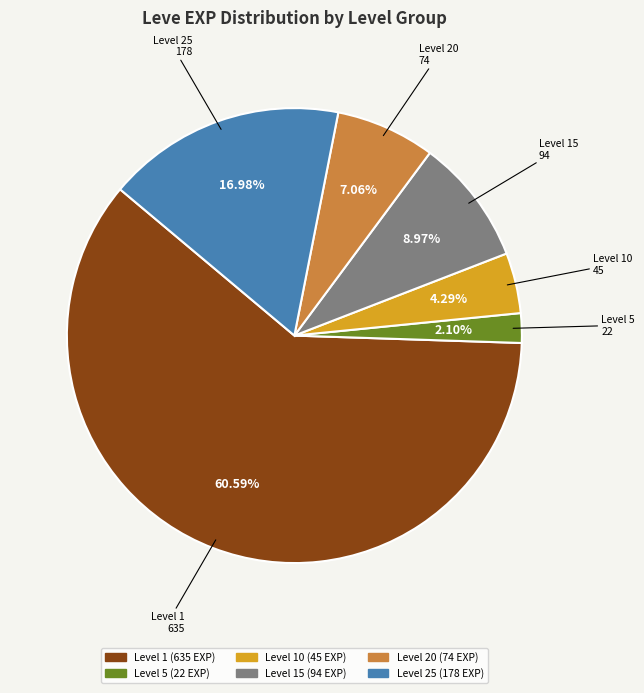

Does any single category account for the majority?

Yes